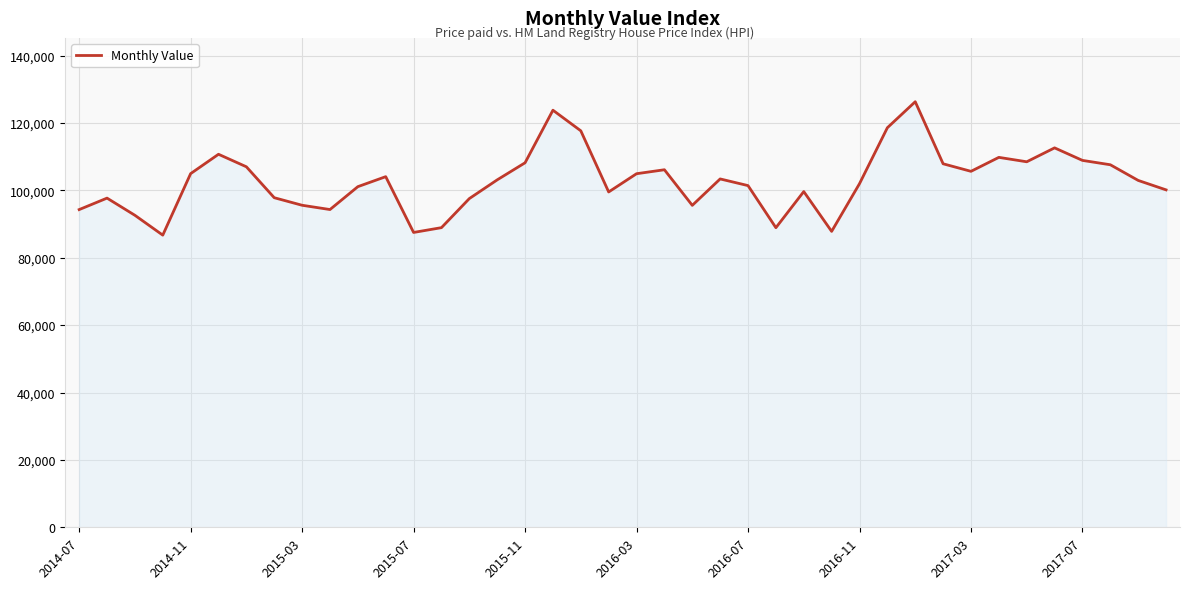

What is the maximum value shown in the chart?

126305